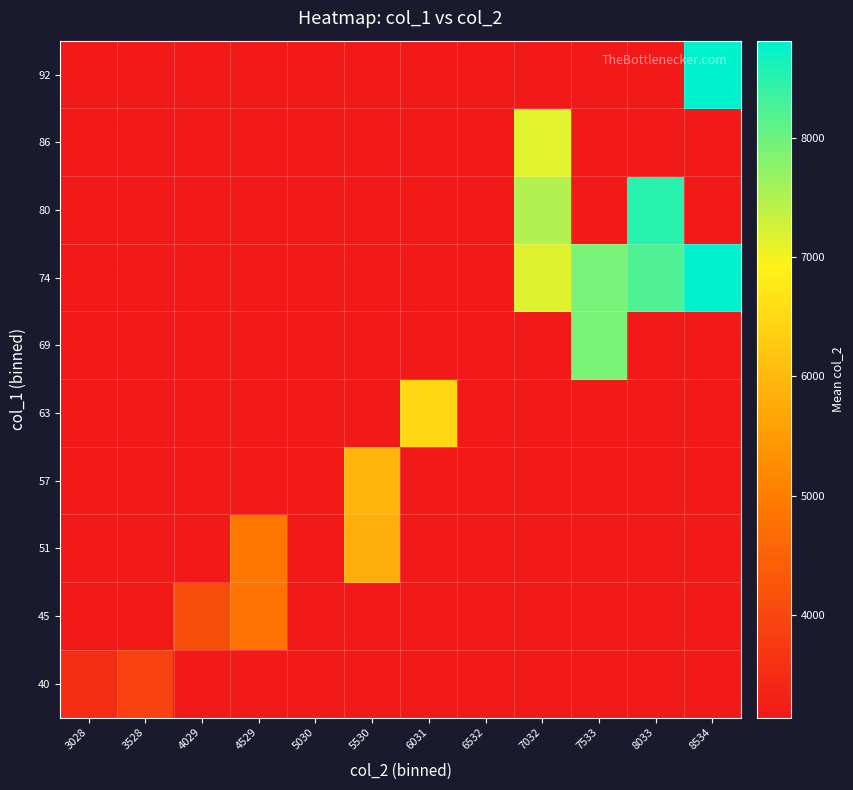

Which series changed the most between 4529 and 7533?

74